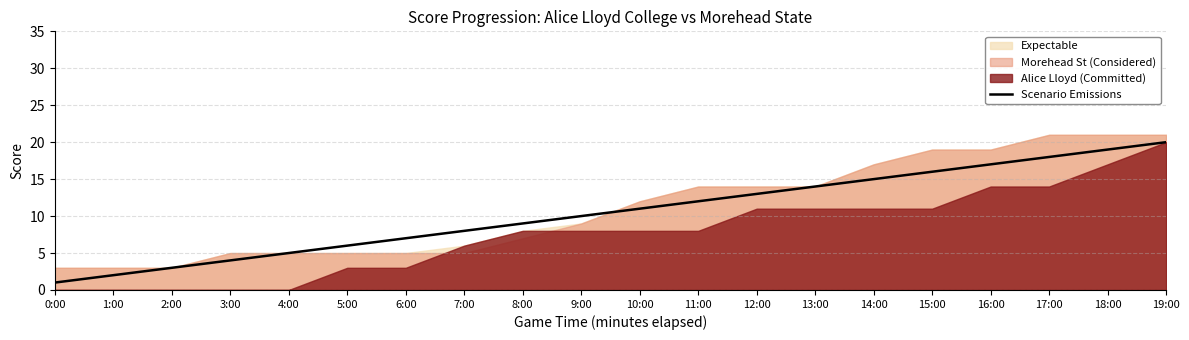

List the labels in order of value, largest first.

19:00, 18:00, 17:00, 16:00, 15:00, 14:00, 13:00, 12:00, 11:00, 10:00, 9:00, 8:00, 7:00, 6:00, 5:00, 4:00, 3:00, 2:00, 1:00, 0:00